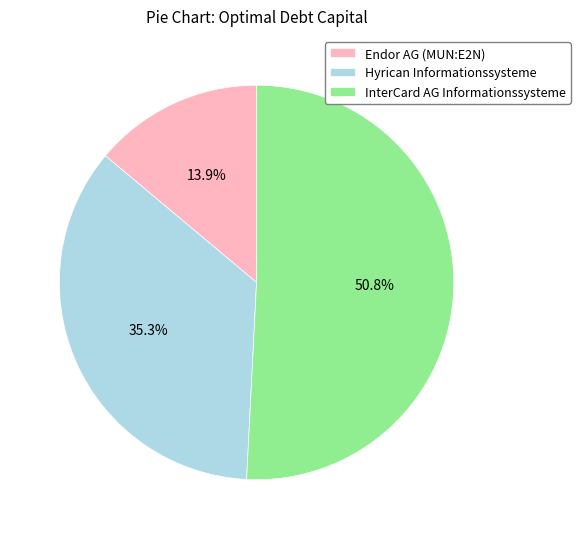

Is it true that Endor AG (MUN:E2N) is 14% of the pie?

True